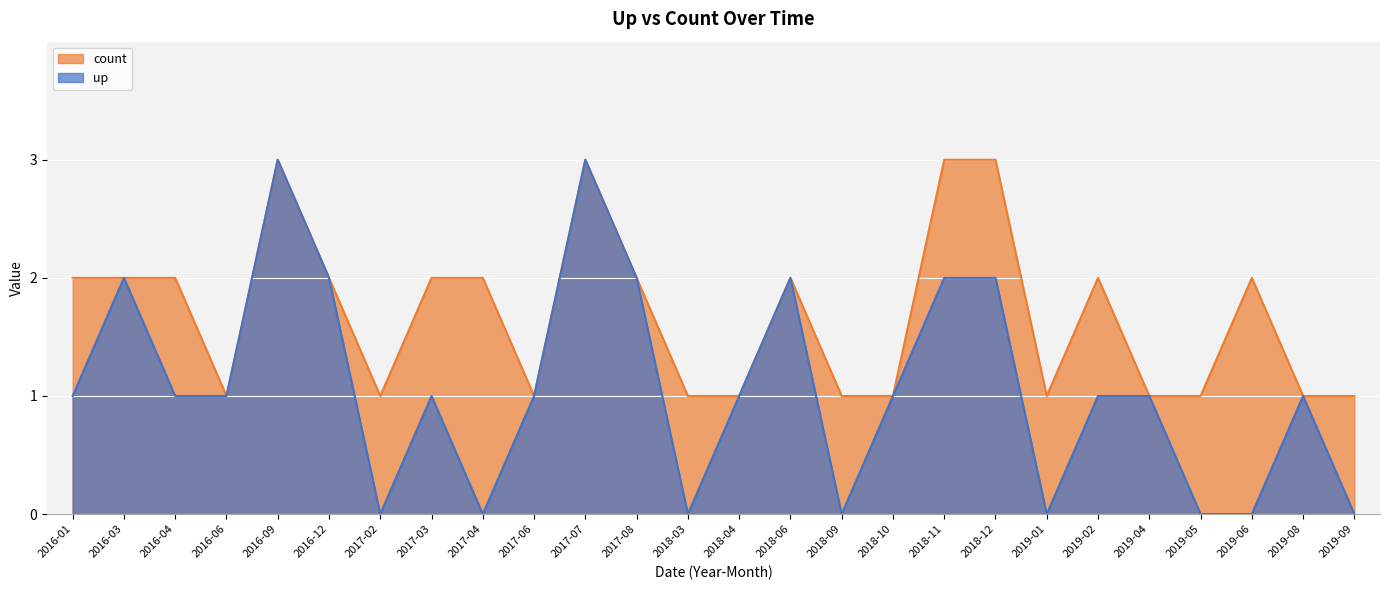

Which category has the lowest value in the up series?

2017-02